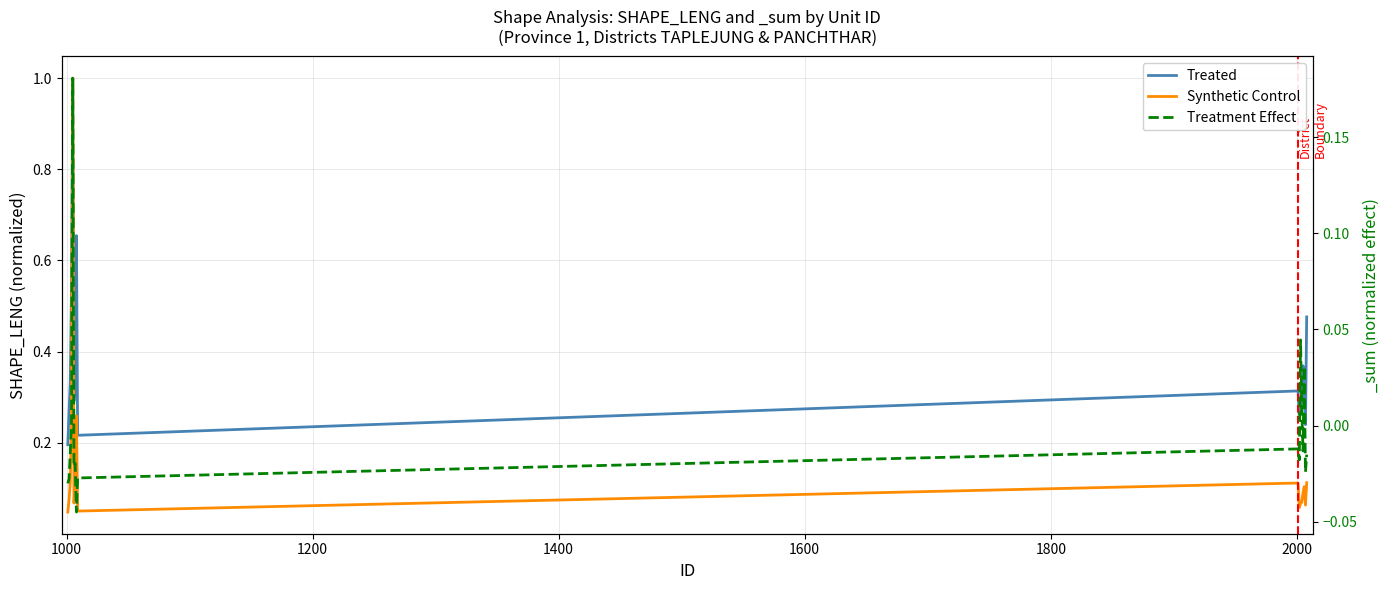

Between 1000 and 1400, which series saw the biggest shift?

Treated